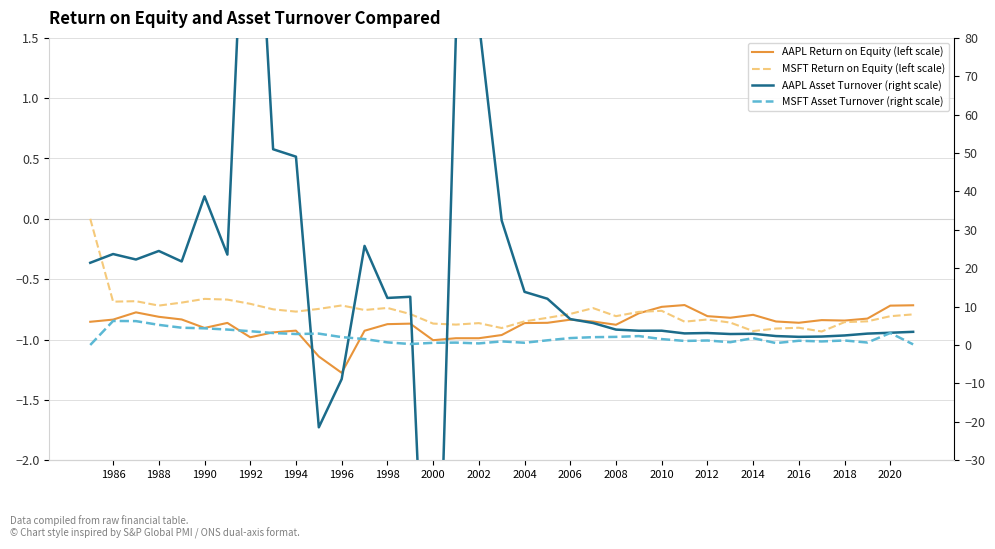

Which series has the widest spread of values?

AAPL Asset Turnover (right scale)